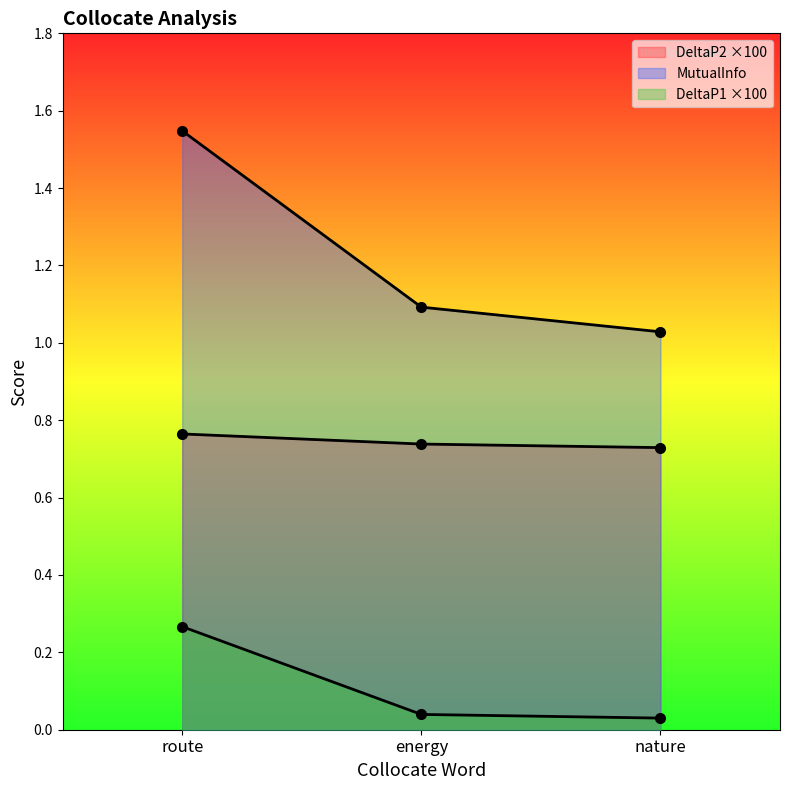

Reading right to left, list all the values displayed in this chart.

DeltaP2: 0.7	0.7	0.8
MutualInfo: 1.0	1.1	1.5
DeltaP1: 0.0	0.0	0.3